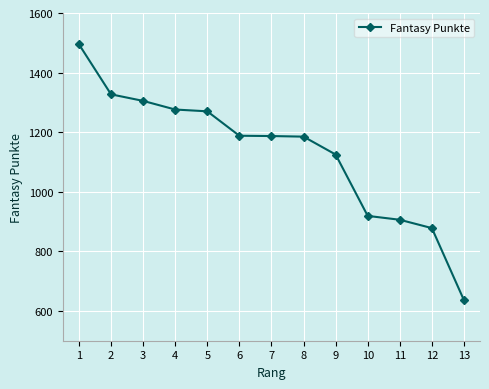

How many values are below 1187?

6